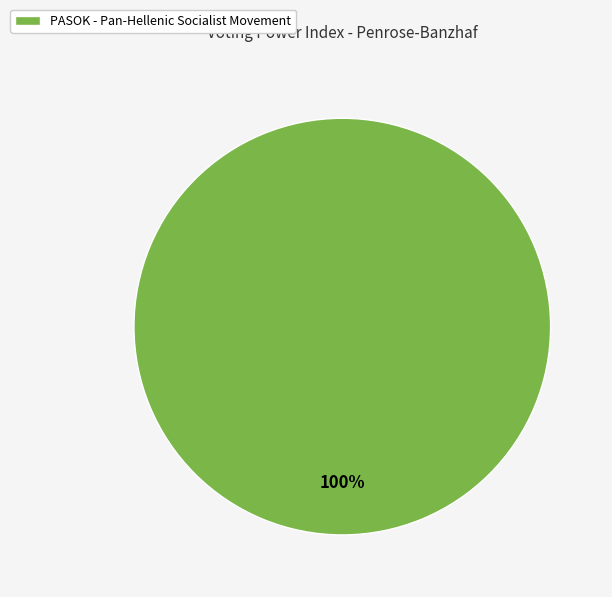

Does any single category account for the majority?

Yes